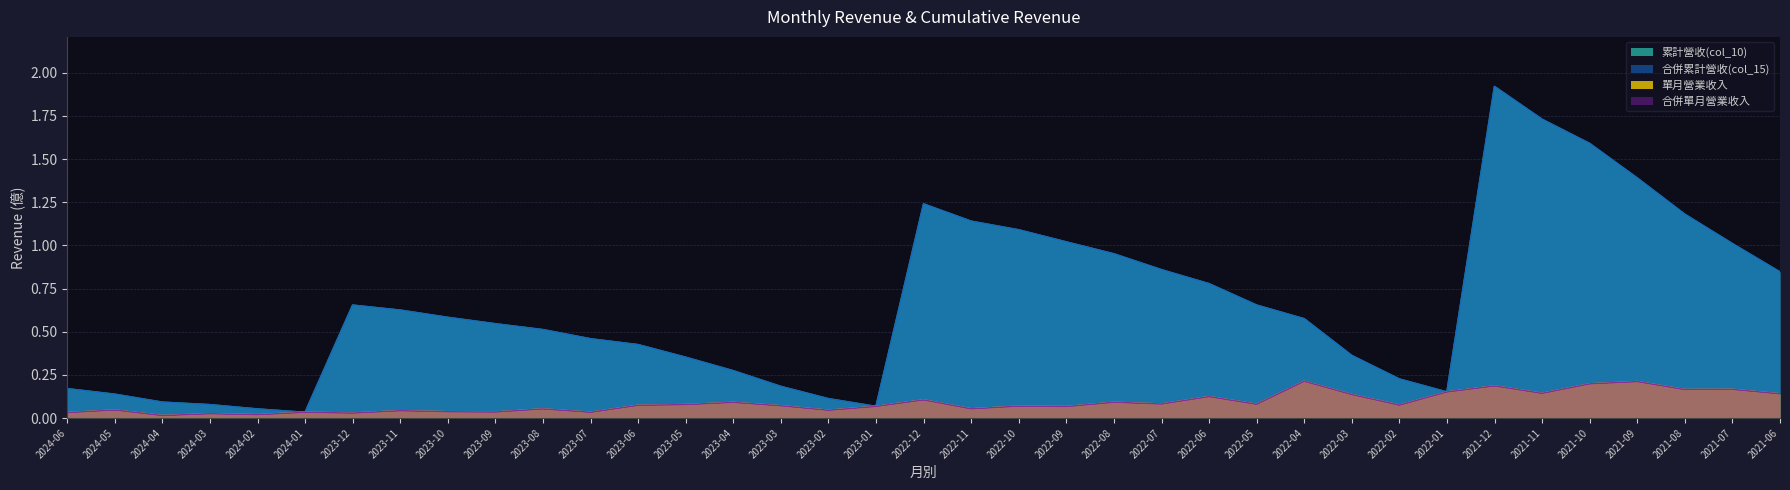

At which category is the sum across all series the highest?

2021-12